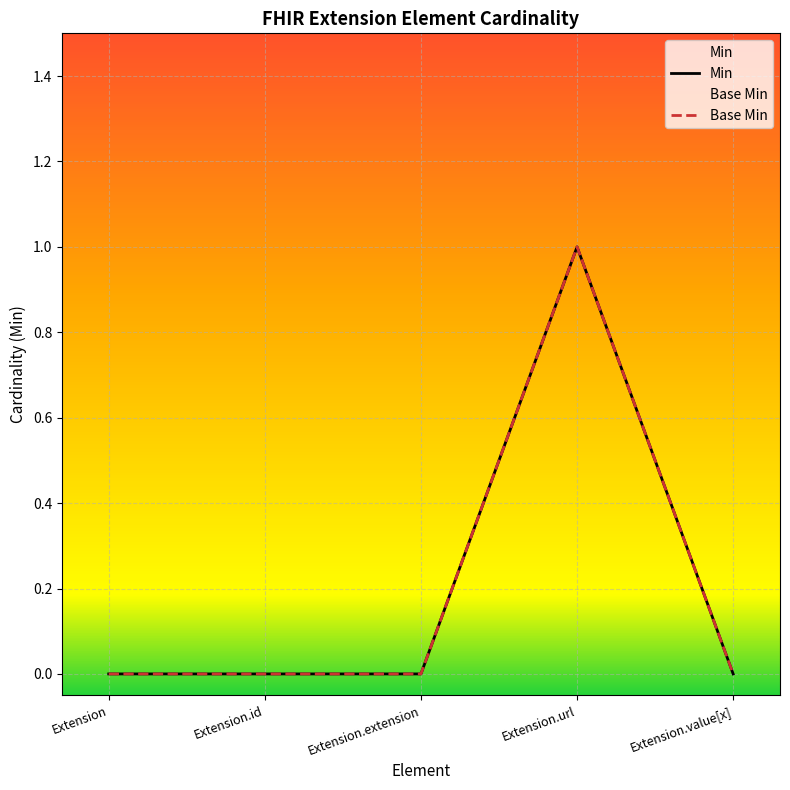

How many values in the Base Min series exceed 0?

1